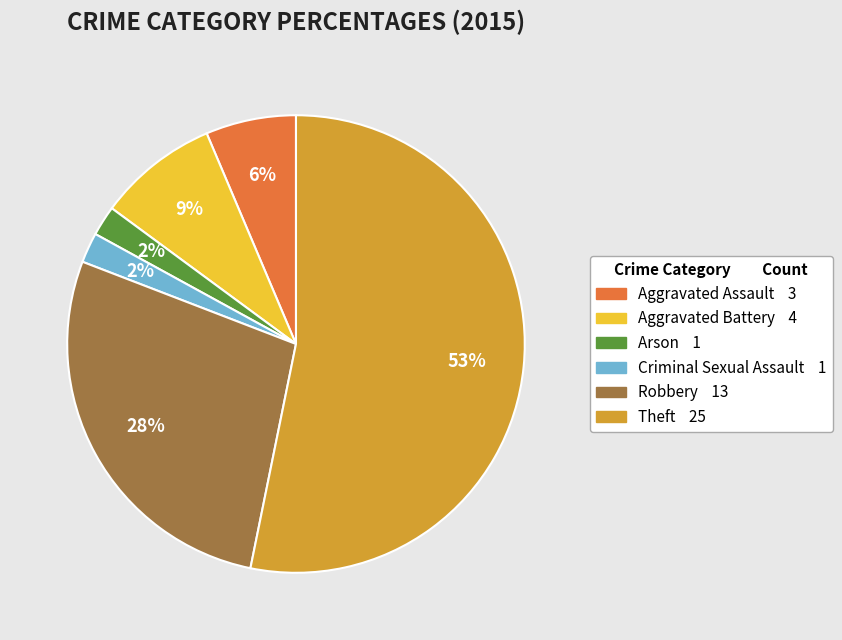

Which slice is the largest?

Theft